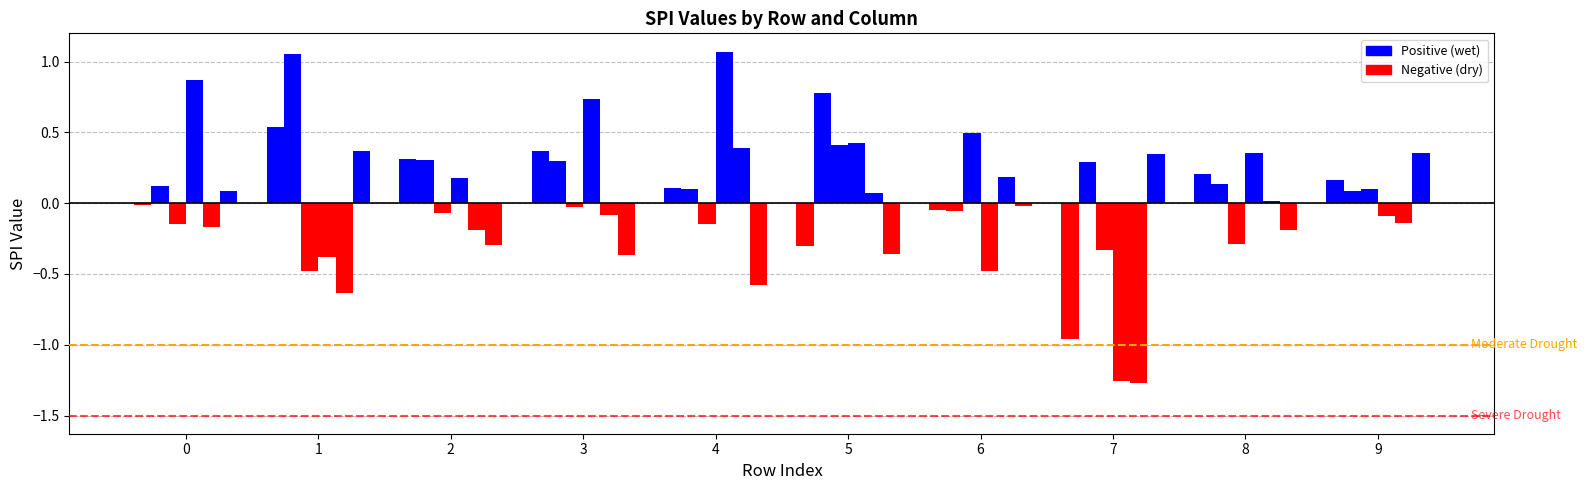

What is the spread (max minus min) of values at 7?

1.6